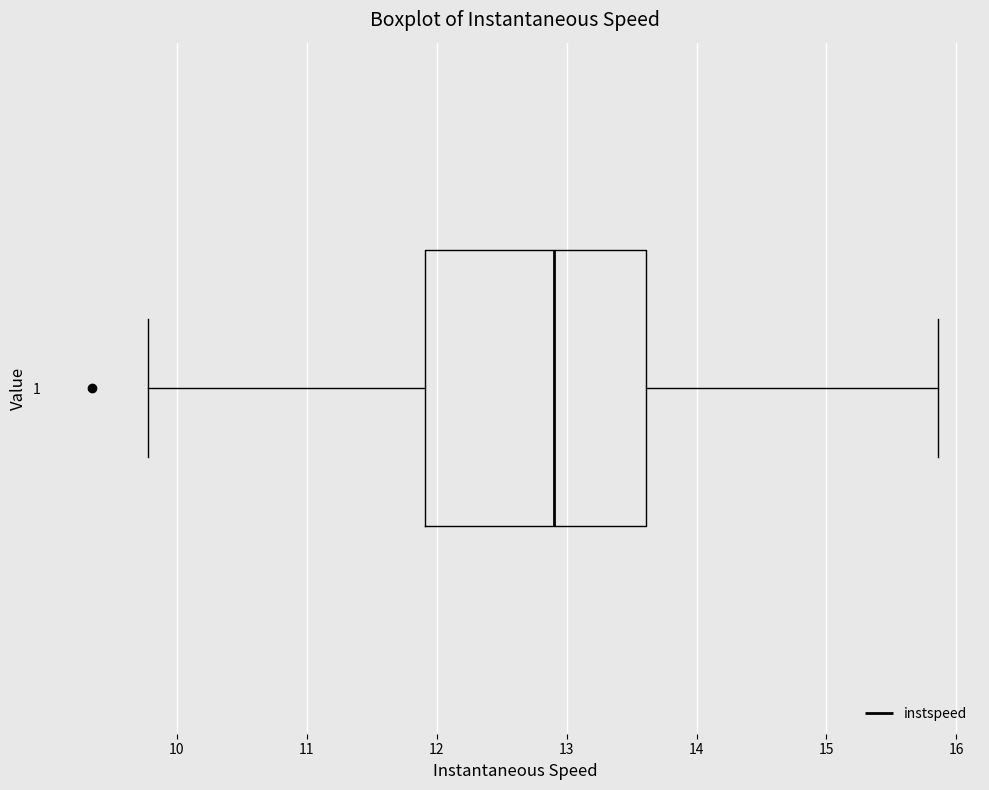

Transcribe this box plot: give where the median line is, the range the box spans, and where the two whiskers end, as read against the x-axis. The values are not printed on the chart, so give them approximately, as read against the axis.

median 12.9, box 11.9 to 13.6, whiskers 9.8 to 15.9